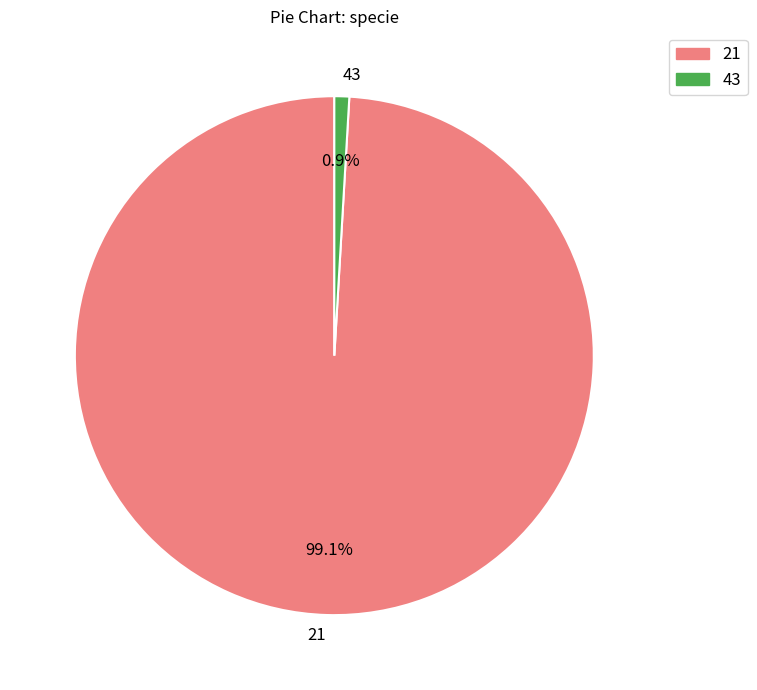

To the nearest percent, what is the combined percentage of 43 and 21?

100%